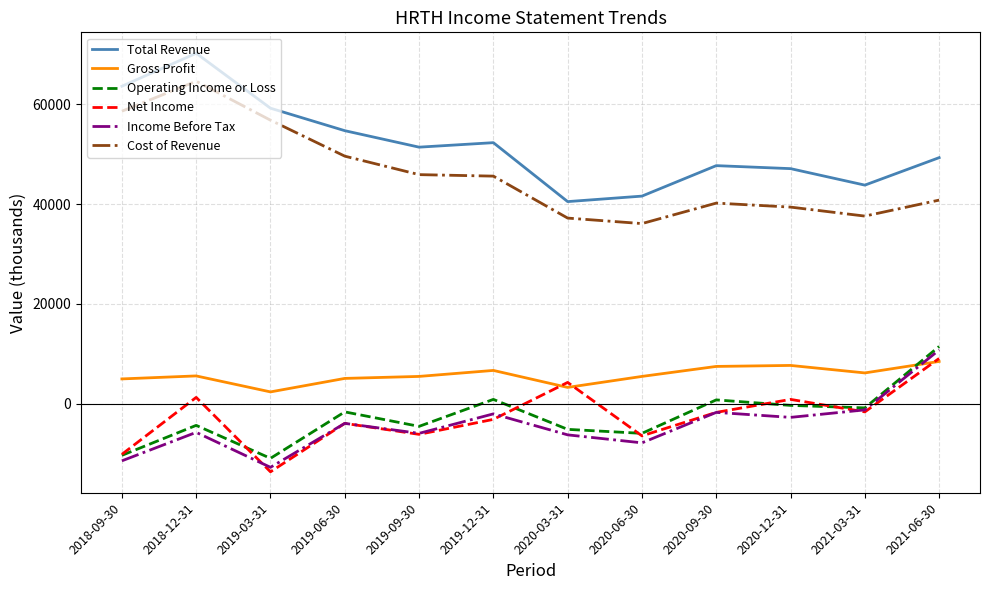

Which series has the largest total across all categories?

Total Revenue